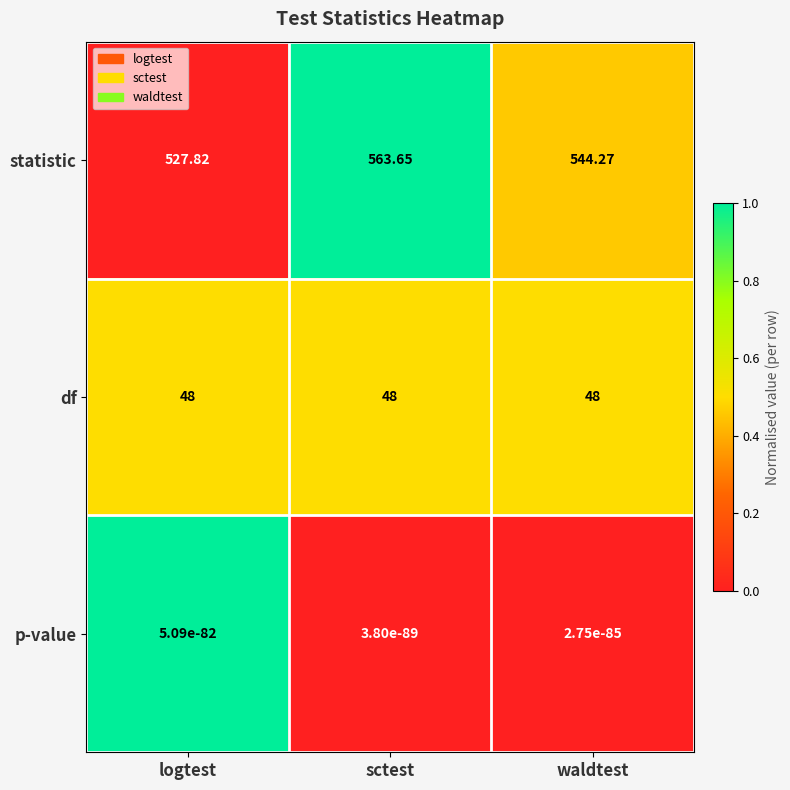

List the series in order of their peak value, lowest first.

p-value, df, statistic